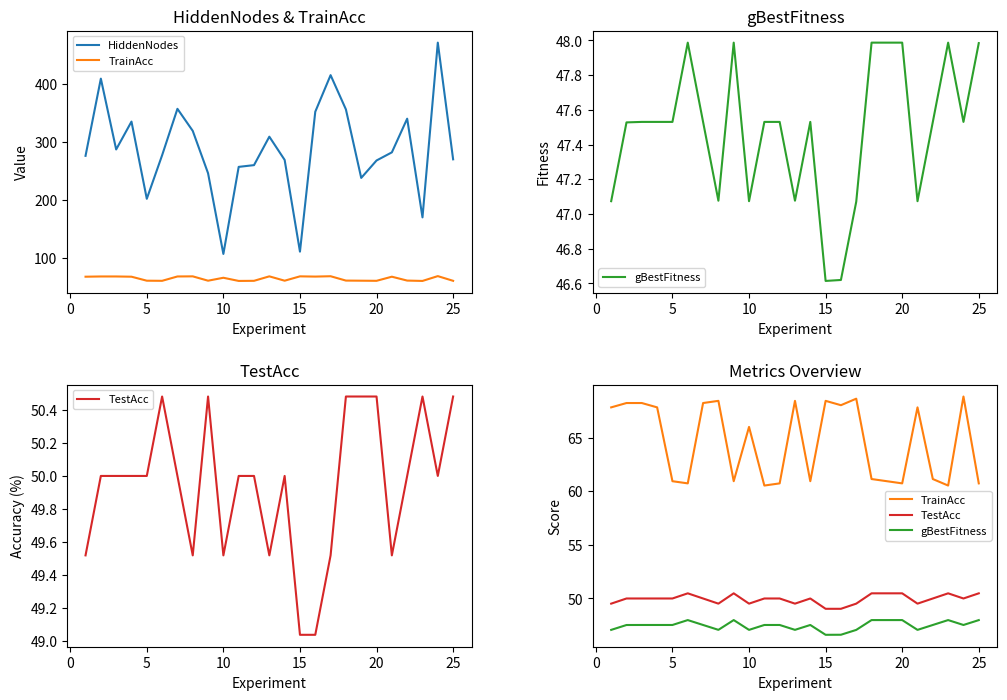

What is the average value of the gBestFitness series?

47.5